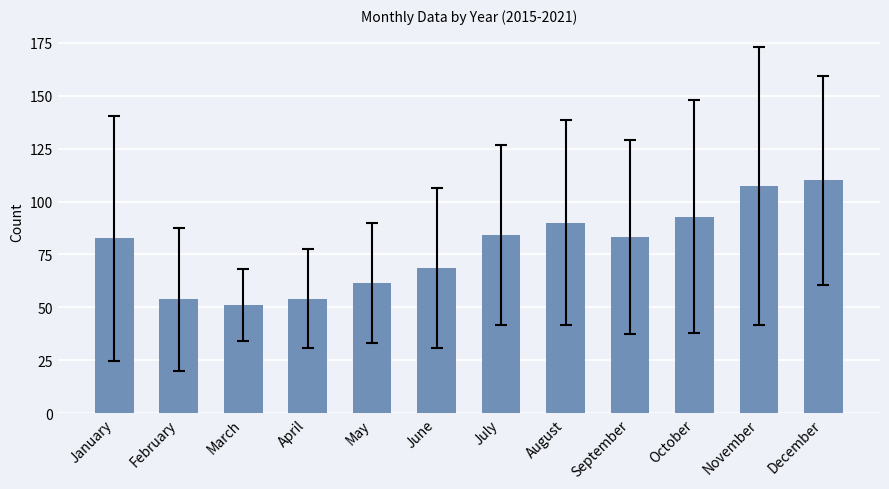

How many series are shown in this chart?

1